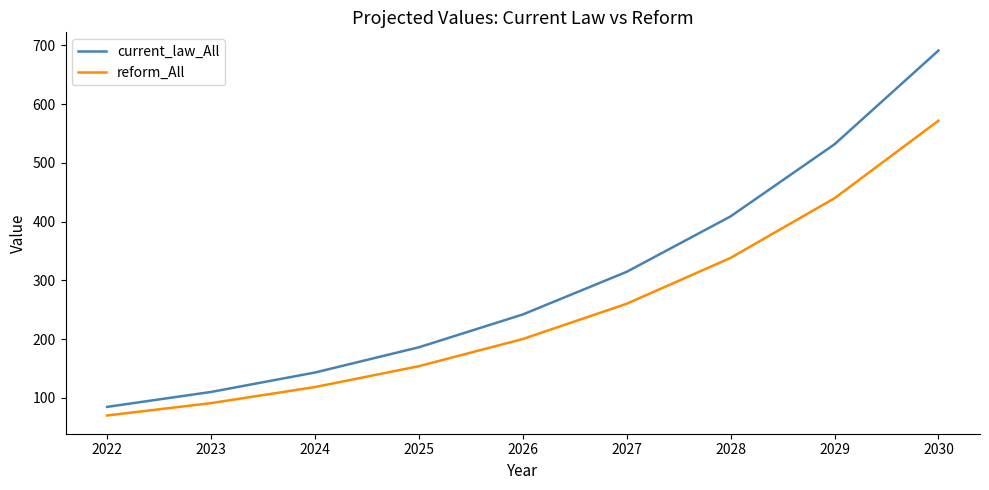

Is it true that current_law_All equals 129.5 at 2022?

False